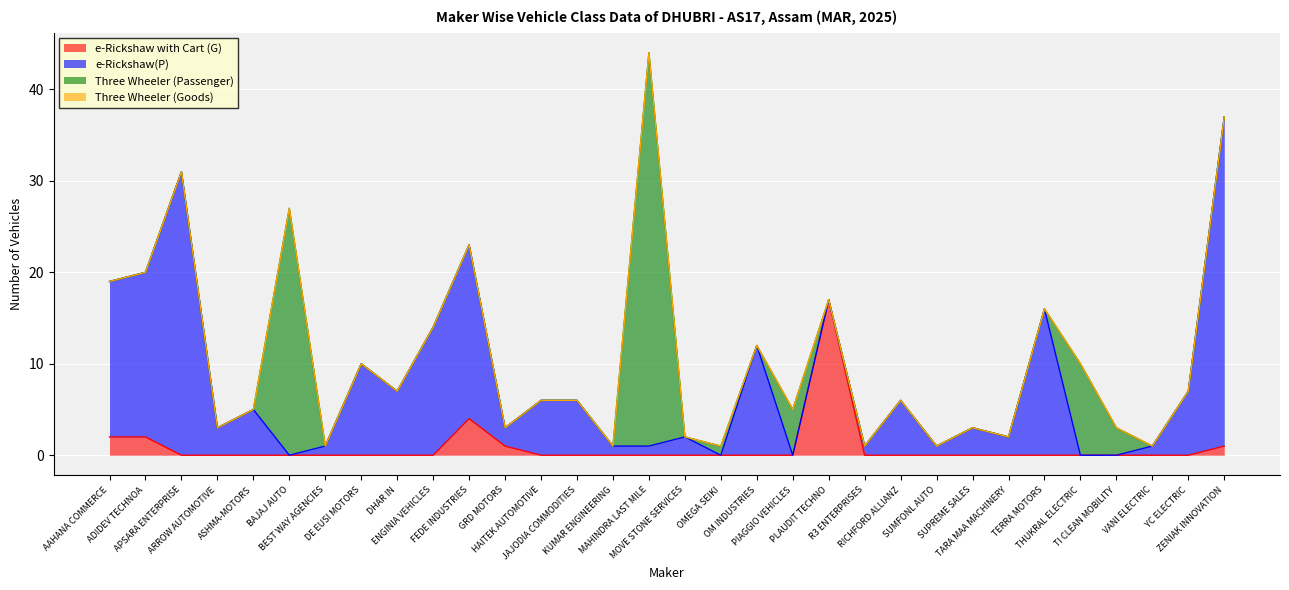

How many values in e-Rickshaw(P) are above zero?

26